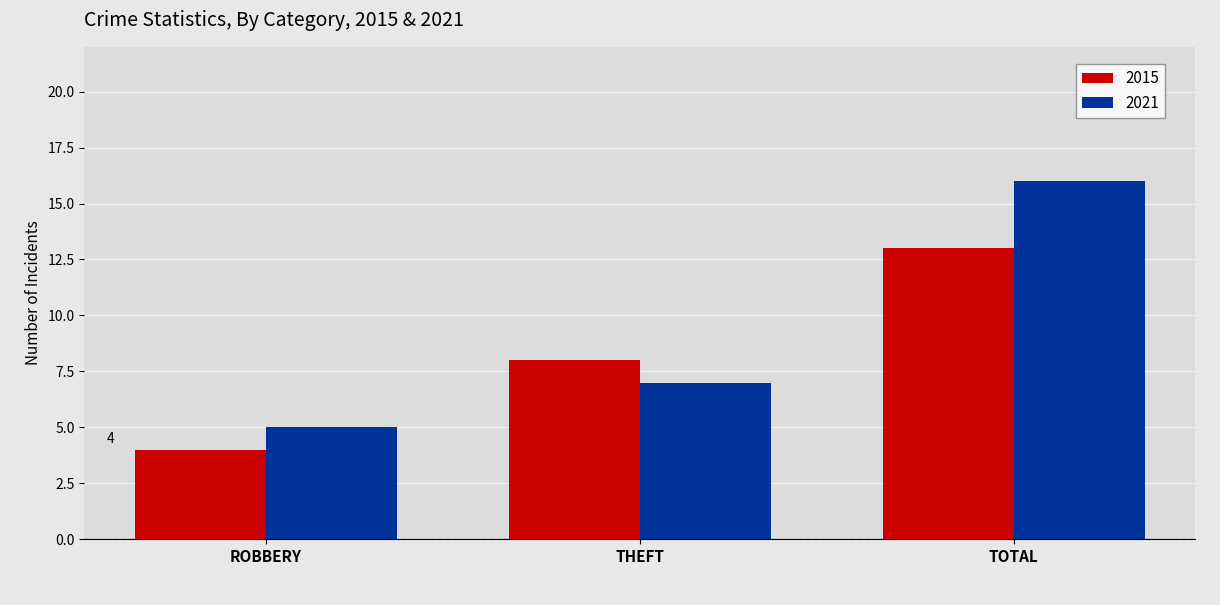

The value of 2021 at TOTAL is 16. True or false?

True